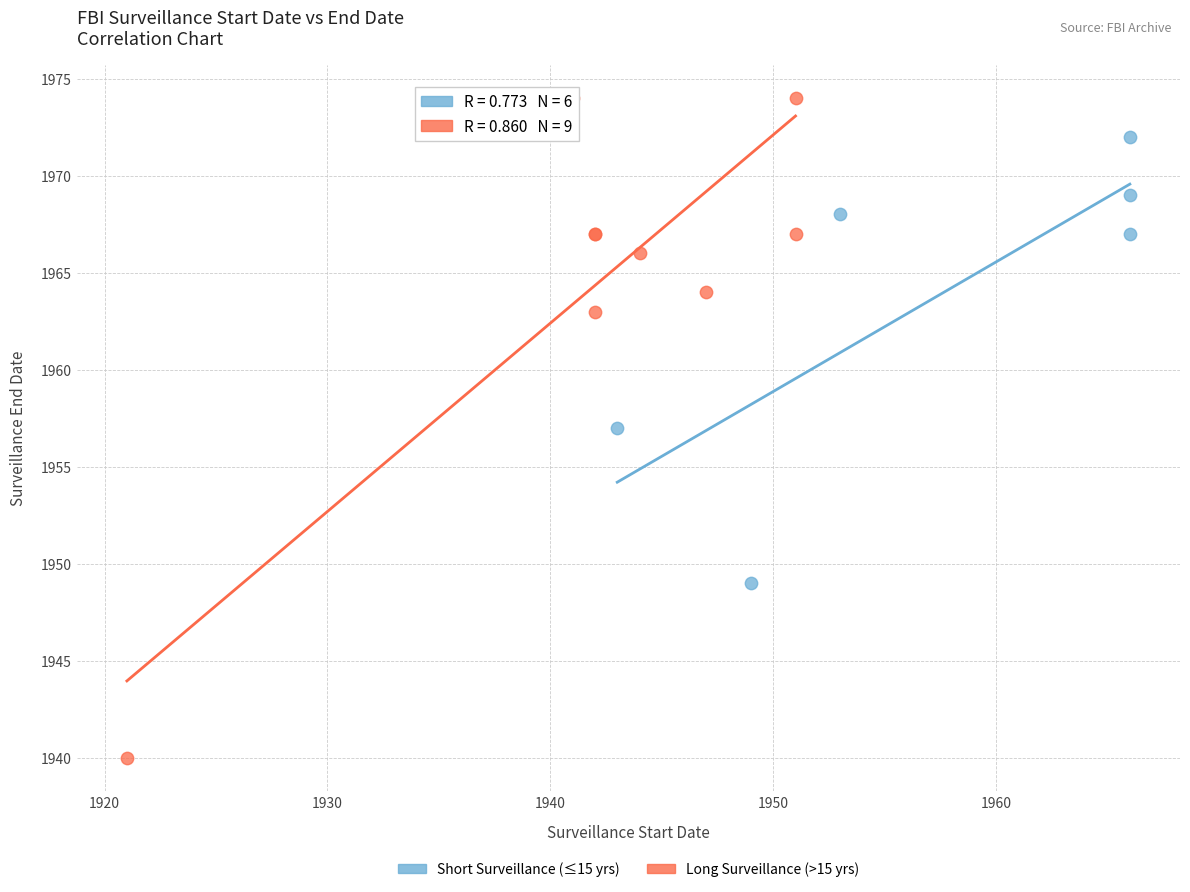

Which series has the largest Y range (max minus min)?

Long Surveillance (>15 yrs)